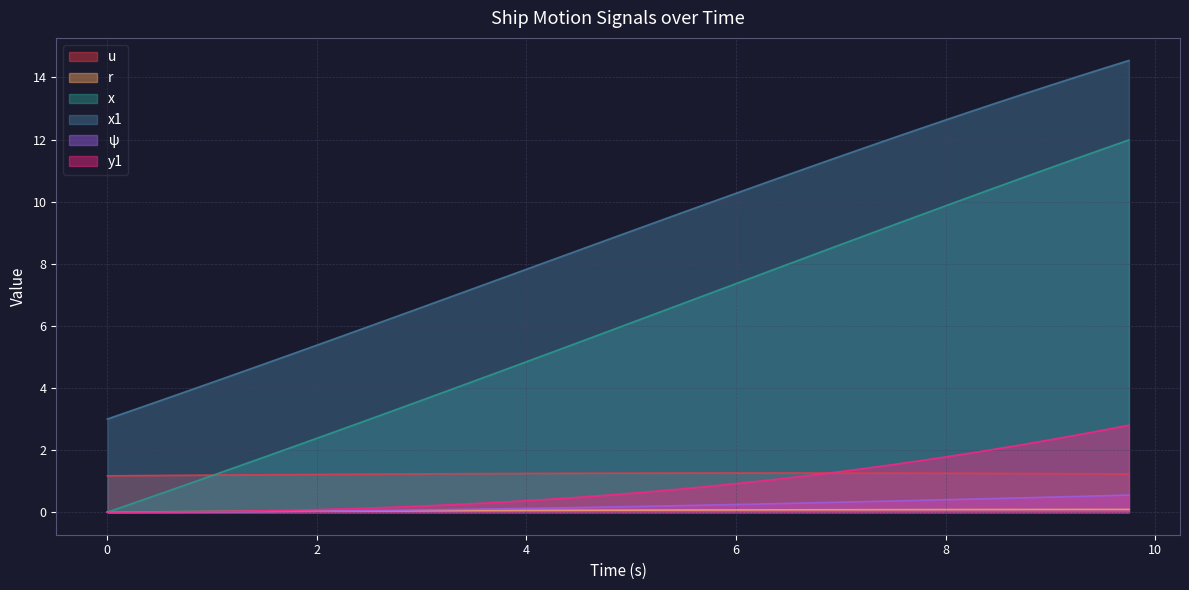

At which category is the sum across all series the highest?

9.75